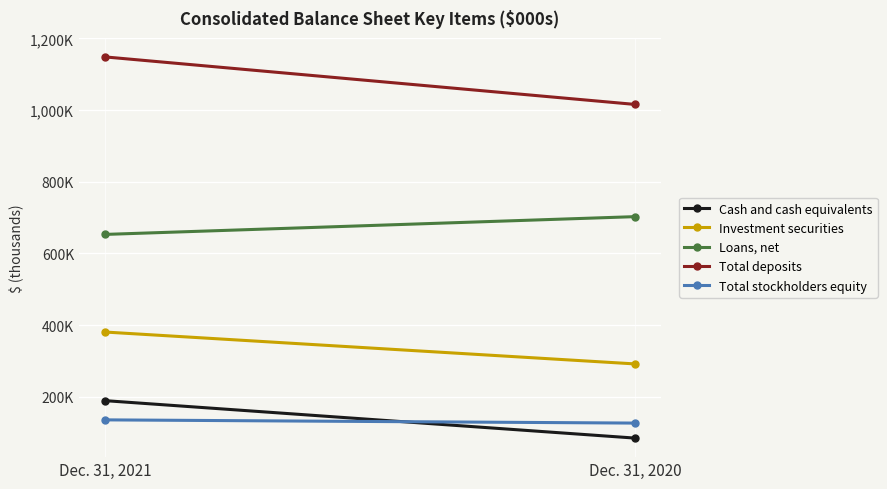

The value of Investment securities at Dec. 31, 2021 is 380717. True or false?

True